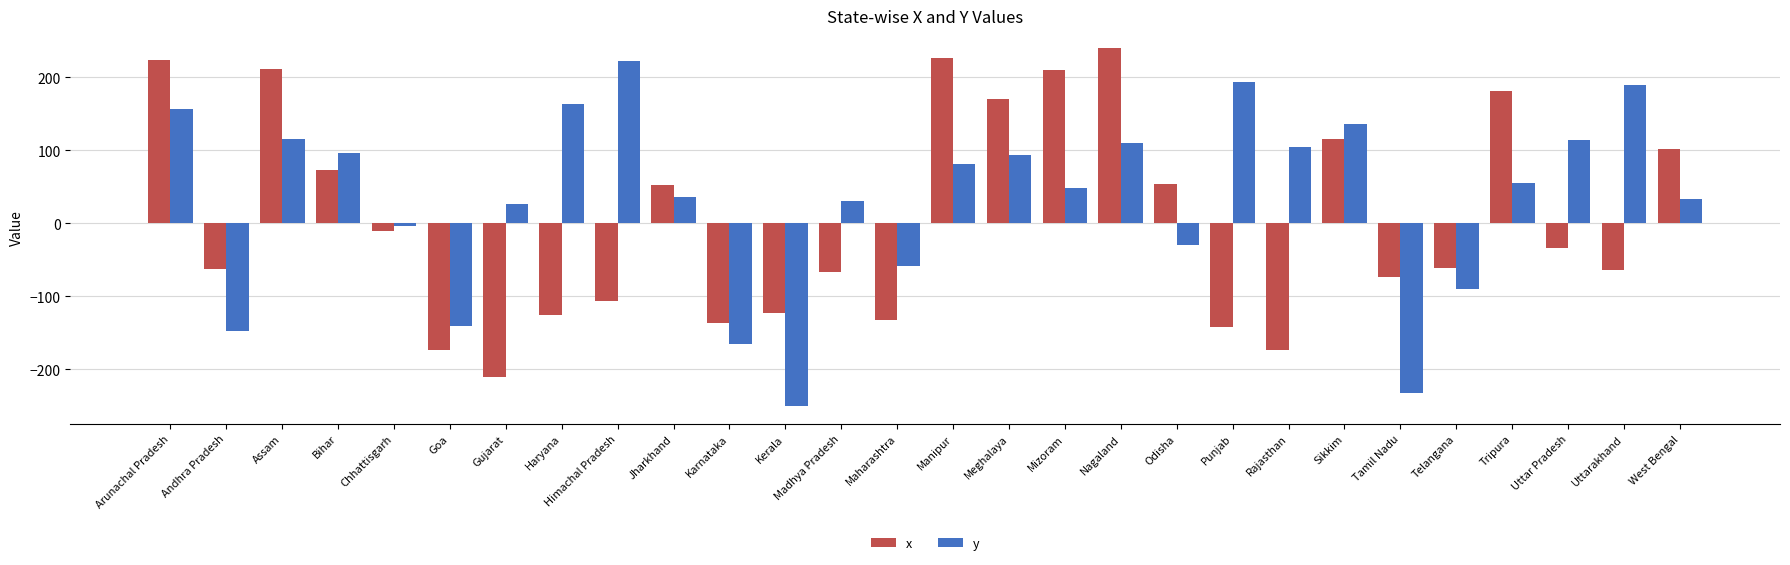

Which series changed the most between Karnataka and Madhya Pradesh?

y